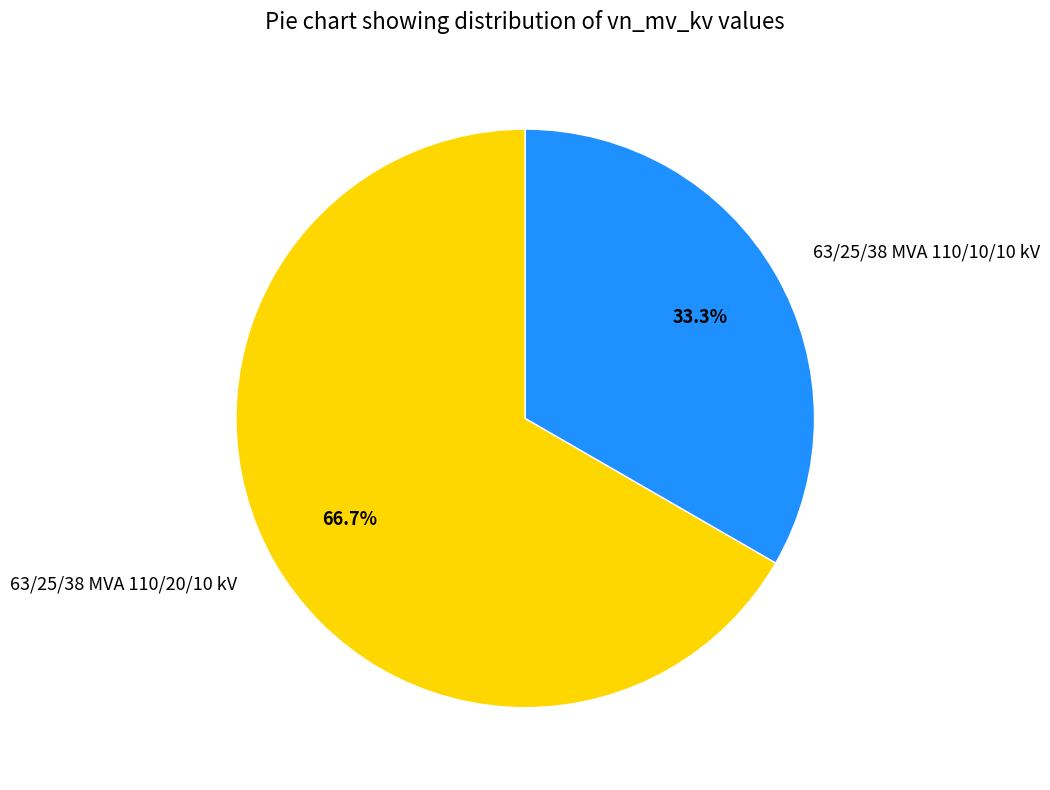

Which slice is the largest?

63/25/38 MVA 110/20/10 kV